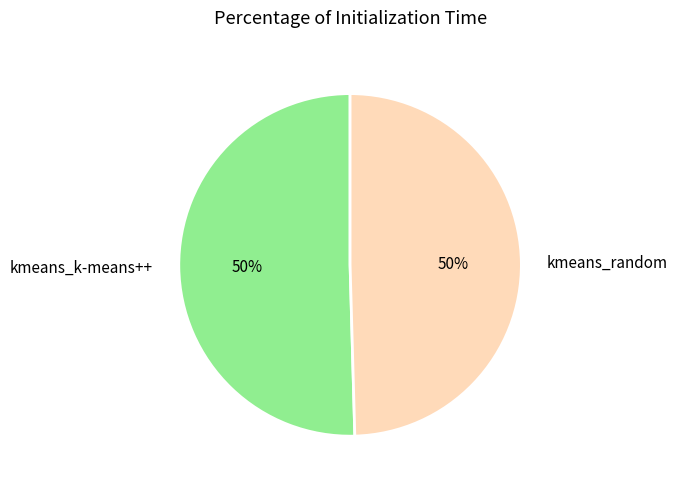

Count the number of slices in the pie.

2